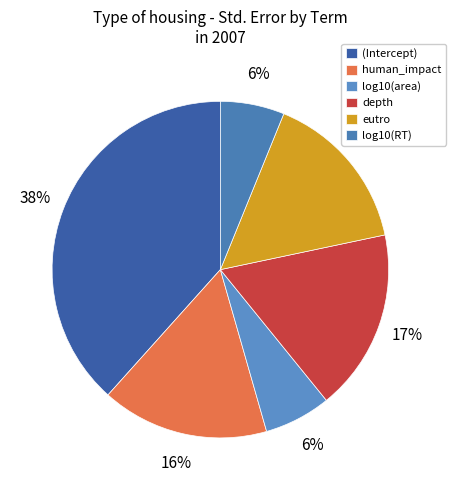

Rank the categories by value from highest to lowest.

(Intercept), depth, human_impact, eutro, log10(area), log10(RT)